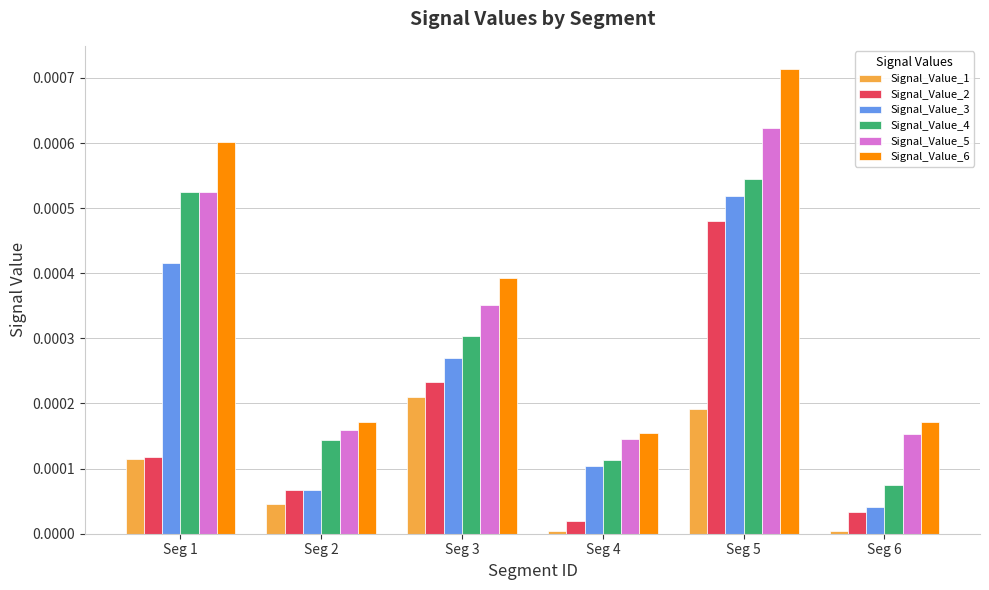

At which category is the sum across all series the highest?

Seg 5